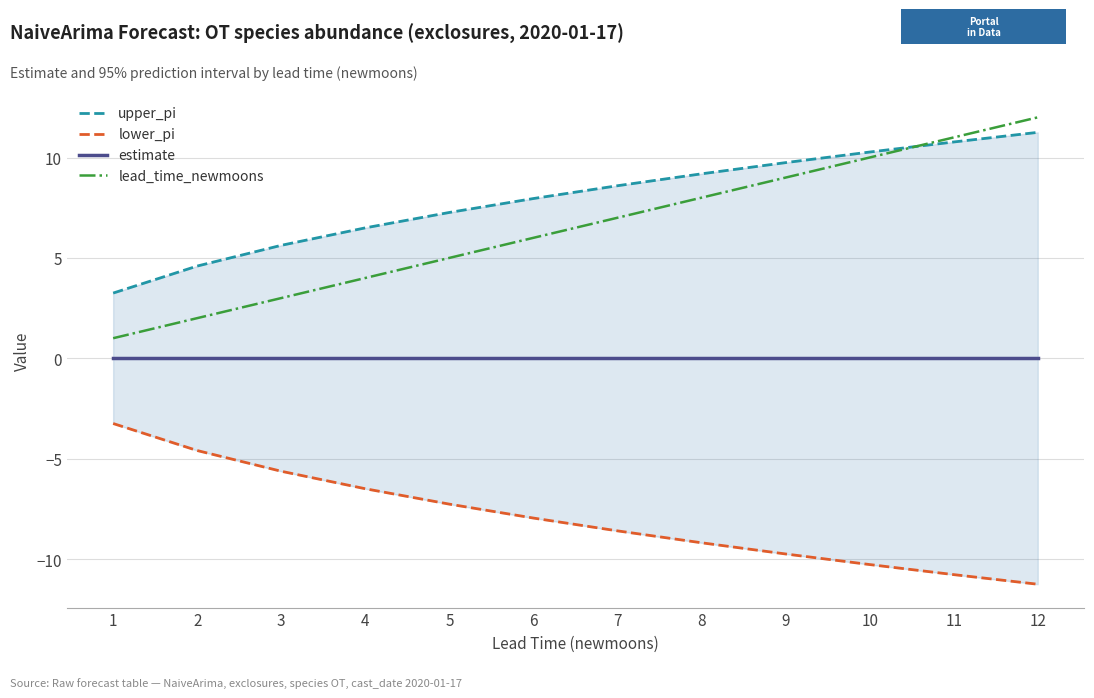

At how many categories does at least one series exceed -5?

12